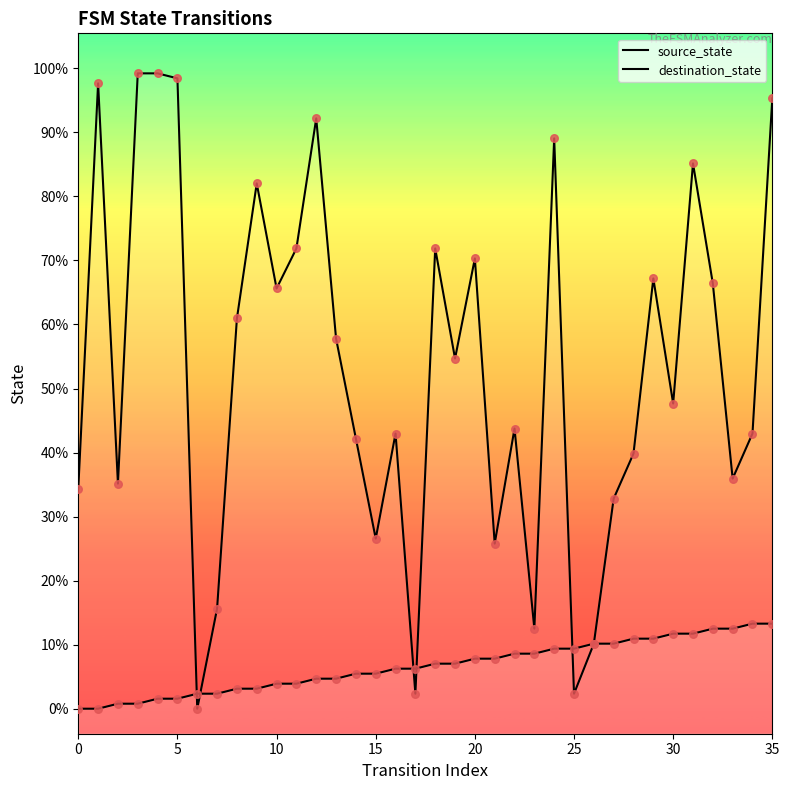

Which series contains the highest Y value?

destination_state